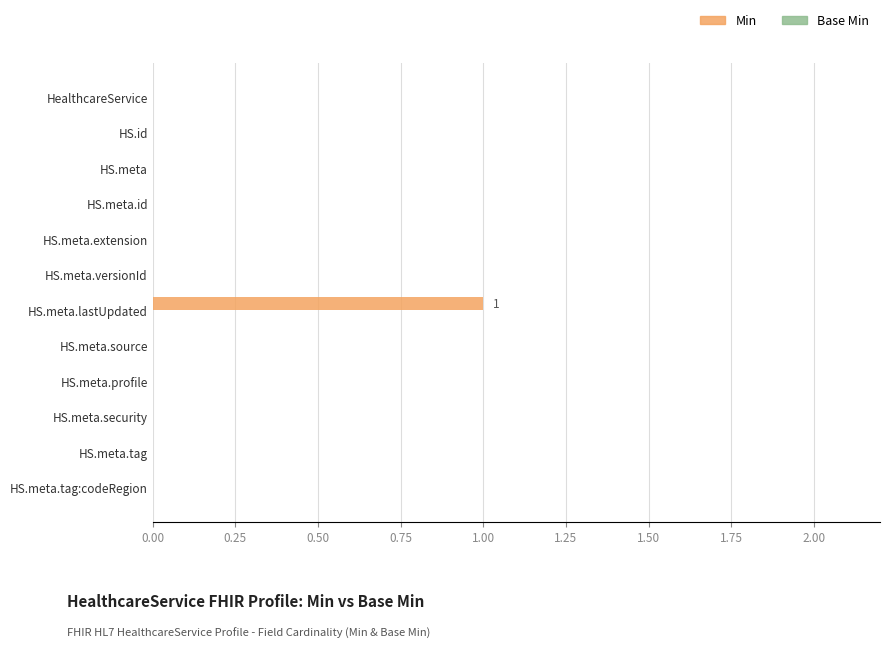

Reading top to bottom, extract all data points from this chart.

HealthcareService=0	HS.id=0	HS.meta=0	HS.meta.id=0	HS.meta.extension=0	HS.meta.versionId=0	HS.meta.lastUpdated=1	HS.meta.source=0	HS.meta.profile=0	HS.meta.security=0	HS.meta.tag=0	HS.meta.tag:codeRegion=0